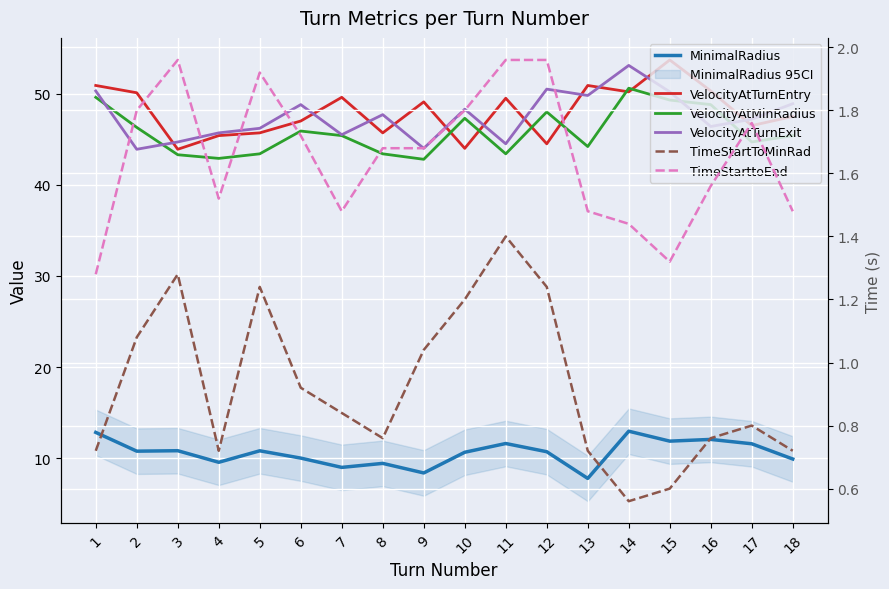

Reading left to right, what are all the values shown in this chart?

MinimalRadius: 12.8	10.8	10.8	9.6	10.8	10.0	9.0	9.4	8.4	10.7	11.6	10.7	7.8	13.0	11.9	12.1	11.6	9.9
VelocityAtTurnEntry: 50.9	50.1	43.9	45.4	45.7	47.0	49.6	45.7	49.1	44.0	49.5	44.5	50.9	50.2	53.7	50.3	46.5	47.5
VelocityAtMinRadius: 49.6	46.3	43.3	42.9	43.4	45.9	45.4	43.4	42.8	47.3	43.4	48.0	44.2	50.6	49.3	48.8	44.7	45.4
VelocityAtTurnExit: 50.3	43.9	44.7	45.7	46.2	48.8	45.5	47.7	44.0	48.3	44.5	50.5	49.8	53.1	50.2	46.4	47.2	48.9
TimeStartToMinRad: 0.7	1.1	1.3	0.7	1.2	0.9	0.8	0.8	1.0	1.2	1.4	1.2	0.7	0.6	0.6	0.8	0.8	0.7
TimeStarttoEnd: 1.3	1.8	2.0	1.5	1.9	1.7	1.5	1.7	1.7	1.8	2.0	2.0	1.5	1.4	1.3	1.6	1.8	1.5